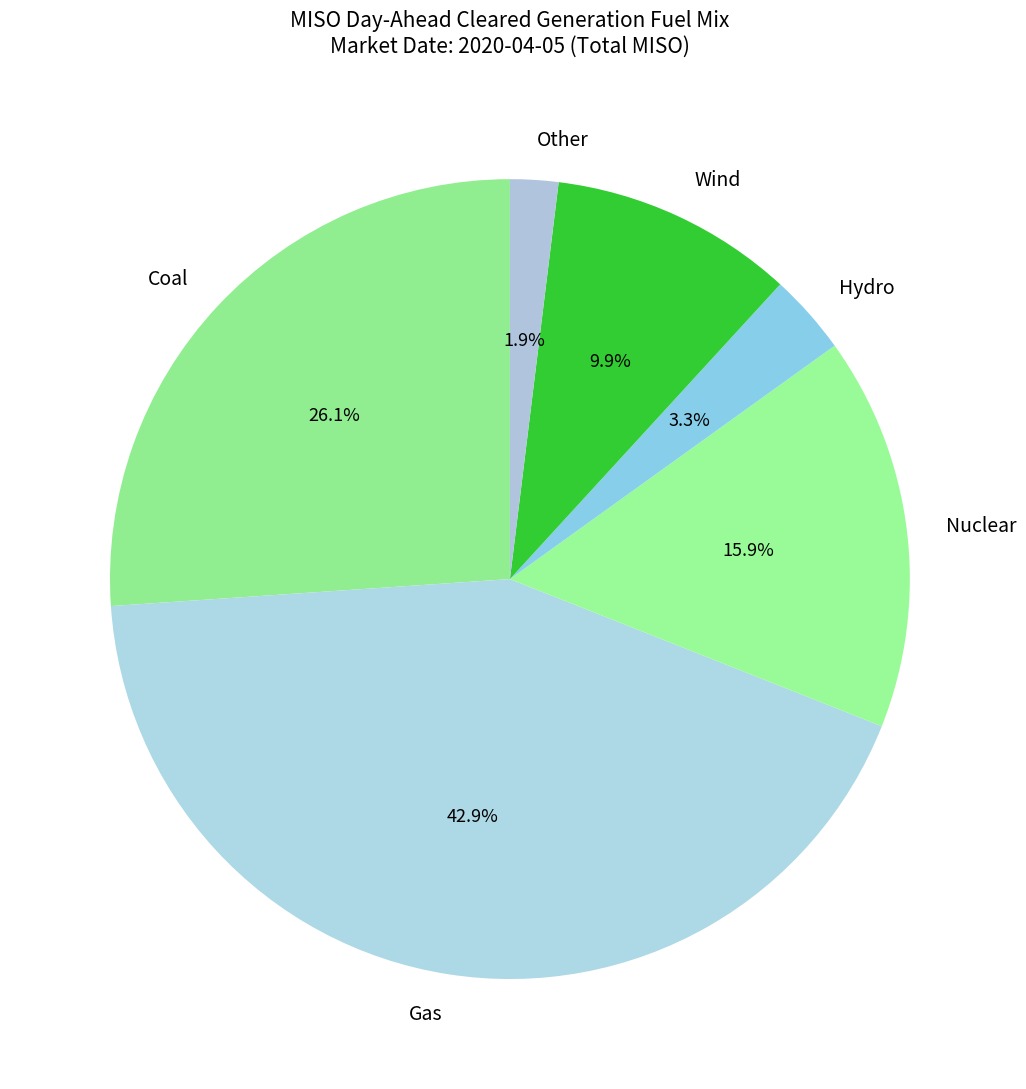

Does Nuclear represent more than half of the total?

No